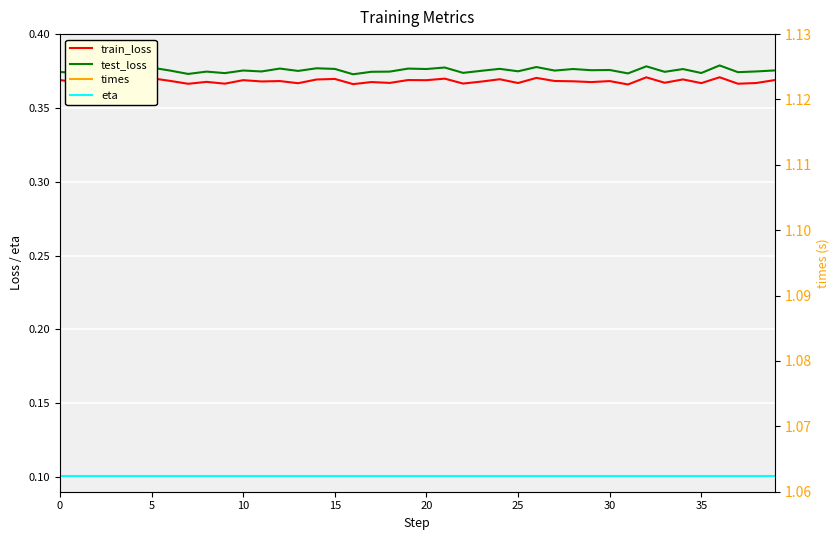

The value of eta at 18 is 0.1. True or false?

True